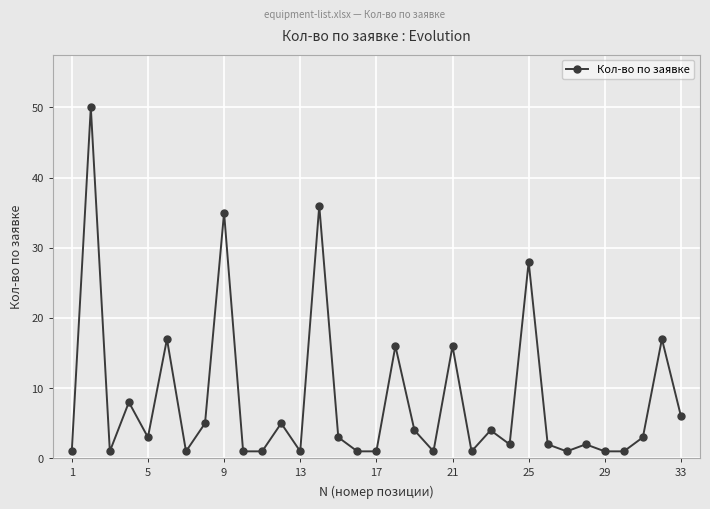

How many data points does each series have?

33